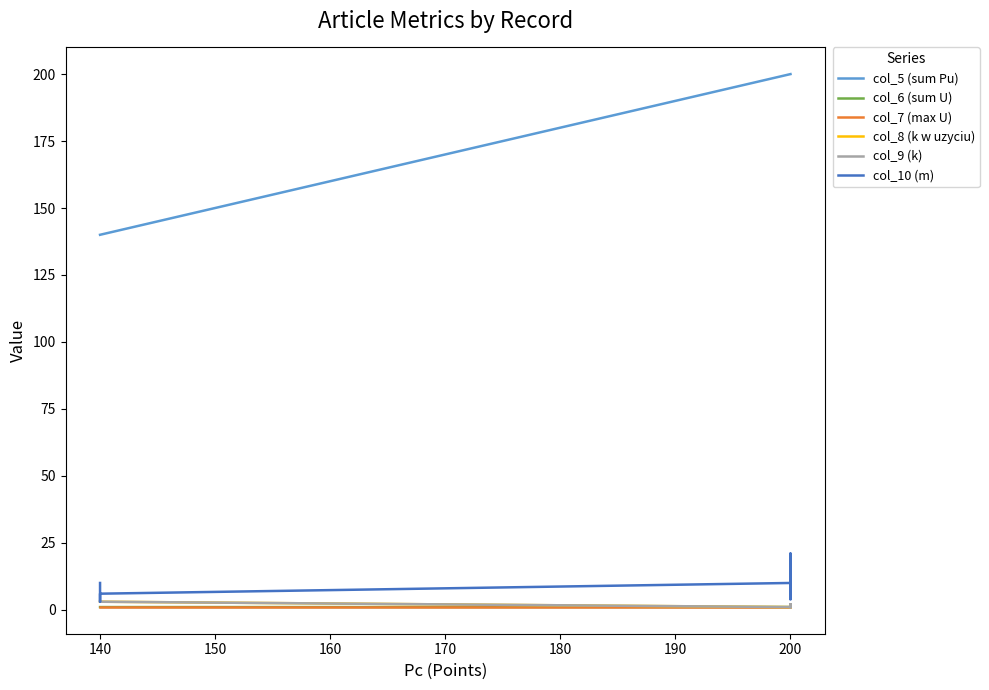

Does the chart display data point markers on the line(s)?

No